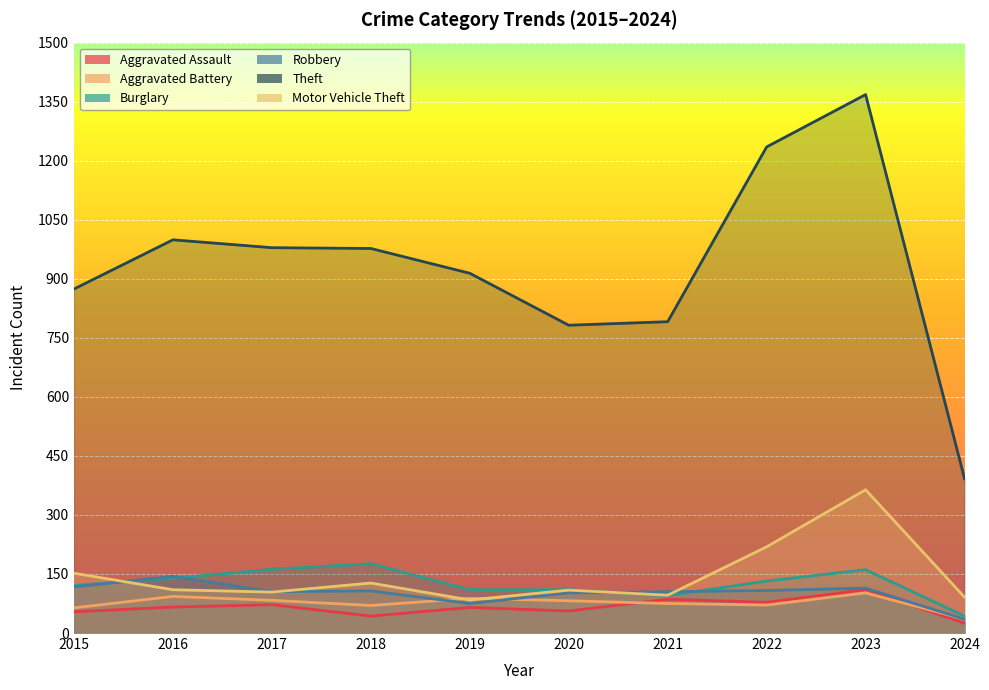

Which has a higher value, 2019 or 2023?

2023